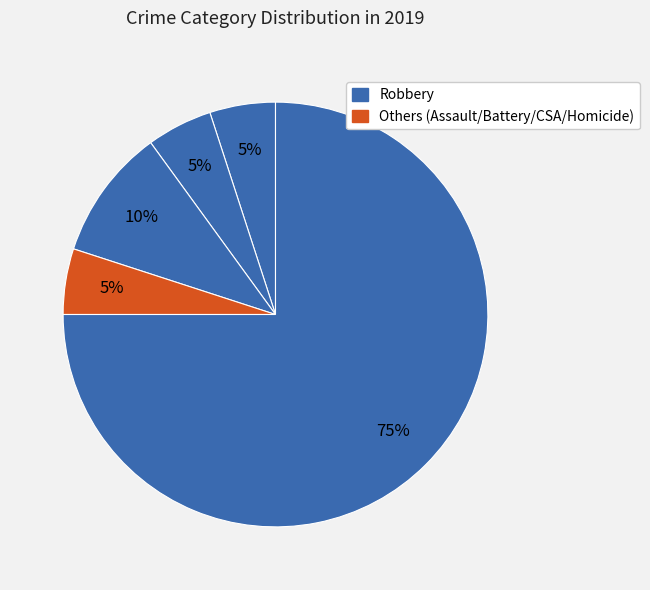

Which slice represents more than half of the pie?

Robbery